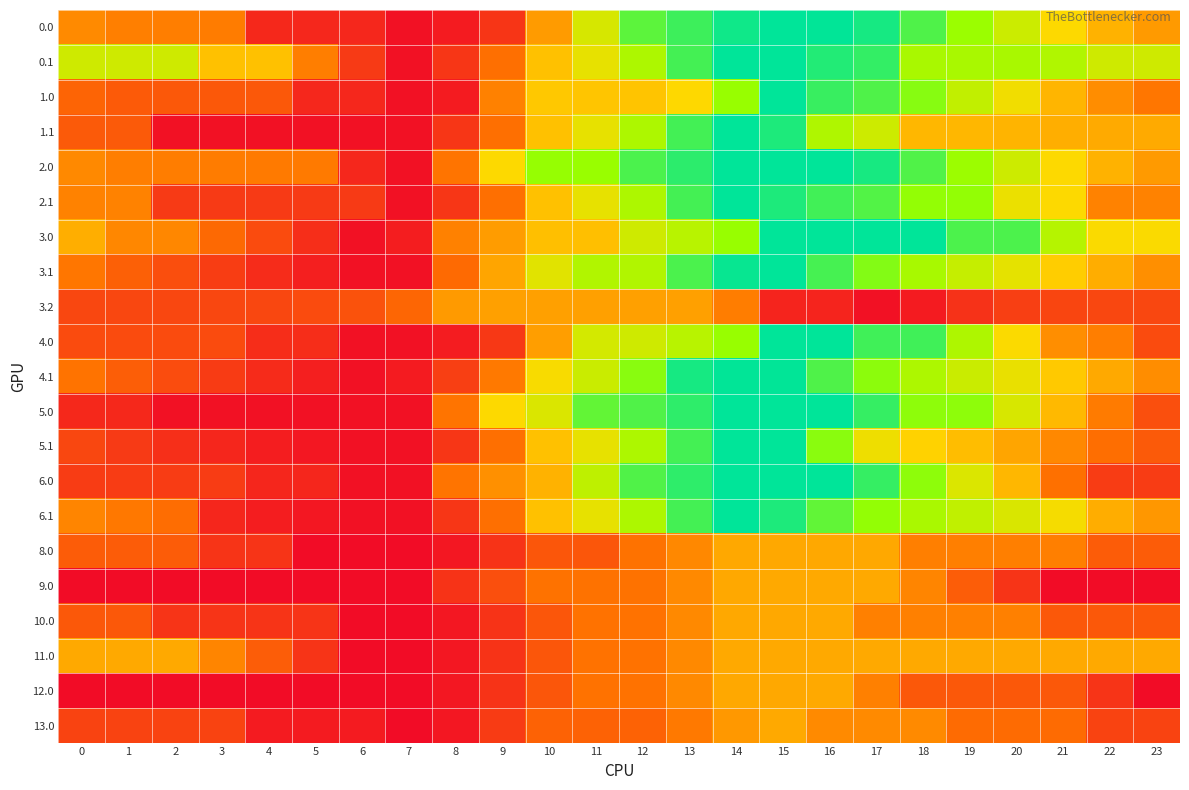

Reading right to left, list all the values displayed in this chart.

0.0: 23=709.1	22=821.6	21=1015.8	20=1256.6	19=1488.8	18=1740.4	17=1924.2	16=1995.3	15=2000.0	14=1946.7	13=1801.1	12=1699.4	11=1204.4	10=709.4	9=214.4	8=86.6	7=40.0	6=149.8	5=149.8	4=152.5	3=561.5	2=565.9	1=576.3	0=626.3
0.1: 23=1243.9	22=1243.9	21=1391.0	20=1423.7	19=1423.7	18=1423.7	17=1830.8	16=1887.3	15=2000.0	14=2000.0	13=1778.9	12=1404.6	11=1123.4	10=893.3	9=498.5	8=217.5	7=40.0	6=239.3	5=569.3	4=897.7	3=897.7	2=1243.9	1=1243.9	0=1243.9
1.0: 23=528.5	22=640.9	21=835.2	20=1076.0	19=1308.1	18=1559.8	17=1743.6	16=1814.7	15=2000.0	14=1505.0	13=1010.0	12=908.3	11=918.4	10=928.4	9=581.6	8=86.6	7=40.0	6=149.8	5=149.8	4=385.3	3=385.3	2=385.3	1=395.7	0=445.7
1.1: 23=779.9	22=779.9	21=800.0	20=832.7	19=847.3	18=847.5	17=1254.6	16=1394.2	15=1899.2	14=2000.0	13=1779.1	12=1404.8	11=1123.6	10=893.5	9=498.7	8=217.7	7=40.0	6=40.0	5=40.0	4=40.0	3=40.0	2=40.0	1=391.5	0=391.5
2.0: 23=706.1	22=818.6	21=1012.8	20=1253.6	19=1485.7	18=1737.4	17=1921.2	16=2000.0	15=2000.0	14=2000.0	13=1854.4	12=1752.8	11=1501.2	10=1511.2	9=1016.2	8=521.2	7=40.0	6=149.8	5=550.8	4=553.5	3=558.5	2=562.9	1=573.3	0=623.3
2.1: 23=590.8	22=590.8	21=1014.9	20=1101.2	19=1519.9	18=1519.9	17=1730.0	16=1786.5	15=1899.2	14=2000.0	13=1778.9	12=1404.8	11=1123.6	10=893.5	9=498.7	8=217.7	7=40.0	6=239.3	5=239.3	4=239.3	3=239.3	2=239.3	1=590.8	0=590.8
3.0: 23=1030.3	22=1030.3	21=1366.0	20=1748.2	19=1748.2	18=2000.0	17=2000.0	16=2000.0	15=2000.0	14=1505.0	13=1352.5	12=1243.0	11=884.3	10=884.3	9=716.6	8=581.4	7=99.9	6=40.0	5=178.4	4=322.5	3=468.9	2=614.7	1=614.7	0=806.1
3.1: 23=653.8	22=794.6	21=956.1	20=1130.2	19=1286.3	18=1427.9	17=1572.4	16=1770.2	15=2000.0	14=1976.4	13=1755.3	12=1381.0	11=1381.0	10=1150.9	9=756.1	8=475.1	7=40.0	6=40.0	5=107.3	4=173.1	3=253.6	2=337.1	1=425.9	0=528.0
3.2: 23=305.4	22=305.4	21=293.0	20=259.7	19=199.5	18=91.5	17=40.0	16=134.9	15=134.9	14=564.8	13=736.1	12=736.1	11=736.1	10=736.1	9=736.1	8=708.9	7=452.7	6=355.9	5=320.7	4=305.4	3=305.4	2=305.4	1=305.4	0=305.4
4.0: 23=320.7	22=572.5	21=646.7	20=1026.9	19=1398.5	18=1789.5	17=1789.5	16=2000.0	15=2000.0	14=1505.0	13=1352.5	12=1243.0	11=1220.7	10=725.7	9=230.7	8=95.5	7=40.0	6=40.0	5=176.4	4=176.4	3=320.7	2=320.7	1=320.7	0=320.7
4.1: 23=639.7	22=778.5	21=937.9	20=1110.0	19=1264.1	18=1403.6	17=1546.1	16=1742.0	15=1994.1	14=1994.1	13=1925.7	12=1551.4	11=1270.3	10=1040.1	9=545.1	8=264.1	7=86.4	6=40.0	5=105.3	4=169.1	3=247.5	2=329.0	1=415.8	0=515.9
5.0: 23=341.4	22=557.8	21=856.1	20=1200.9	19=1537.0	18=1537.0	17=1824.9	16=2000.0	15=2000.0	14=2000.0	13=1847.5	12=1738.0	11=1678.4	10=1183.4	9=1016.5	8=521.5	7=40.0	6=40.0	5=40.0	4=40.0	3=40.0	2=40.0	1=154.5	0=154.5
5.1: 23=392.2	22=495.6	21=619.7	20=756.5	19=875.2	18=979.4	17=1086.5	16=1547.0	15=2000.0	14=2000.0	13=1778.9	12=1404.8	11=1123.6	10=893.5	9=498.7	8=217.7	7=40.0	6=40.0	5=69.9	4=98.4	3=141.4	2=187.6	1=239.0	0=303.8
6.0: 23=250.0	22=250.0	21=500.3	20=845.1	19=1181.3	18=1537.0	17=1824.9	16=2000.0	15=2000.0	14=2000.0	13=1847.5	12=1738.0	11=1318.6	10=823.6	9=655.9	8=521.5	7=40.0	6=40.0	5=141.0	4=141.0	3=250.0	2=250.0	1=250.0	0=250.0
6.1: 23=692.2	22=795.6	21=1055.2	20=1191.9	19=1310.6	18=1414.8	17=1521.9	16=1682.4	15=1899.2	14=2000.0	13=1778.9	12=1404.8	11=1123.6	10=893.5	9=498.7	8=217.7	7=40.0	6=40.0	5=69.9	4=98.4	3=141.4	2=487.6	1=539.0	0=603.8
8.0: 23=405.3	22=405.3	21=577.1	20=577.1	19=577.1	18=577.1	17=772.0	16=772.0	15=772.0	14=772.0	13=619.5	12=510.0	11=373.0	10=373.0	9=205.8	8=70.9	7=15.4	6=15.4	5=15.4	4=210.4	3=210.4	2=405.3	1=405.3	0=405.3
9.0: 23=15.5	22=15.5	21=15.5	20=211.5	19=407.4	18=603.4	17=776.0	16=776.0	15=776.0	14=773.3	13=620.8	12=511.3	11=511.3	10=511.3	9=343.6	8=208.4	7=16.4	6=15.5	5=15.5	4=15.5	3=15.5	2=15.5	1=15.5	0=15.5
10.0: 23=384.1	22=384.1	21=384.1	20=580.0	19=580.0	18=580.0	17=580.0	16=776.0	15=775.1	14=775.1	13=622.6	12=513.1	11=513.1	10=373.9	9=206.2	8=71.0	7=15.5	6=15.5	5=211.5	4=211.5	3=211.5	2=211.5	1=384.1	0=384.1
11.0: 23=776.0	22=776.0	21=776.0	20=776.0	19=776.0	18=776.0	17=776.0	16=776.0	15=776.0	14=776.0	13=623.5	12=514.0	11=514.0	10=373.9	9=206.2	8=71.0	7=15.5	6=15.5	5=211.5	4=407.4	3=603.4	2=776.0	1=776.0	0=776.0
12.0: 23=15.5	22=211.5	21=384.1	20=384.1	19=384.1	18=384.1	17=580.0	16=776.0	15=775.1	14=775.1	13=622.6	12=513.1	11=513.1	10=373.9	9=206.2	8=71.0	7=15.5	6=15.5	5=15.5	4=15.5	3=15.5	2=15.5	1=15.5	0=15.5
13.0: 23=283.9	22=283.9	21=479.9	20=479.9	19=479.9	18=628.1	17=628.1	16=628.1	15=776.0	14=696.9	13=544.4	12=434.9	11=434.9	10=434.9	9=242.8	8=71.0	7=15.5	6=87.9	5=87.9	4=87.9	3=283.9	2=283.9	1=283.9	0=283.9